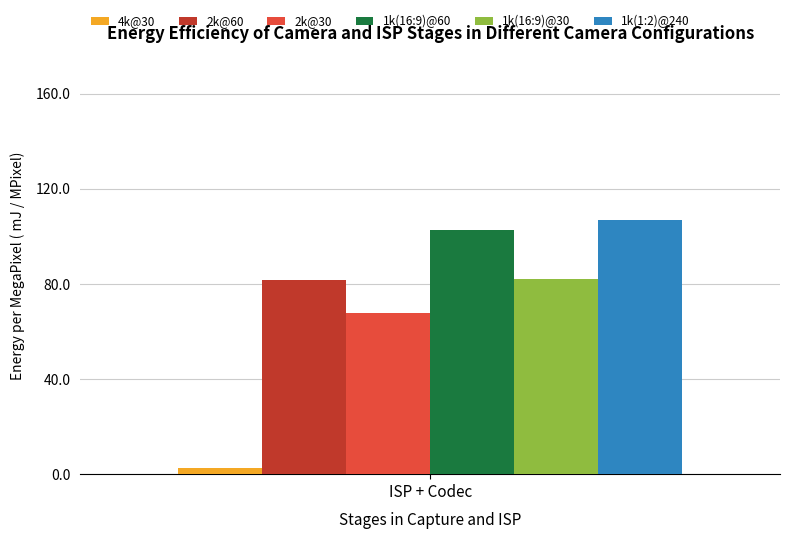

What is the greatest value displayed?

107.0